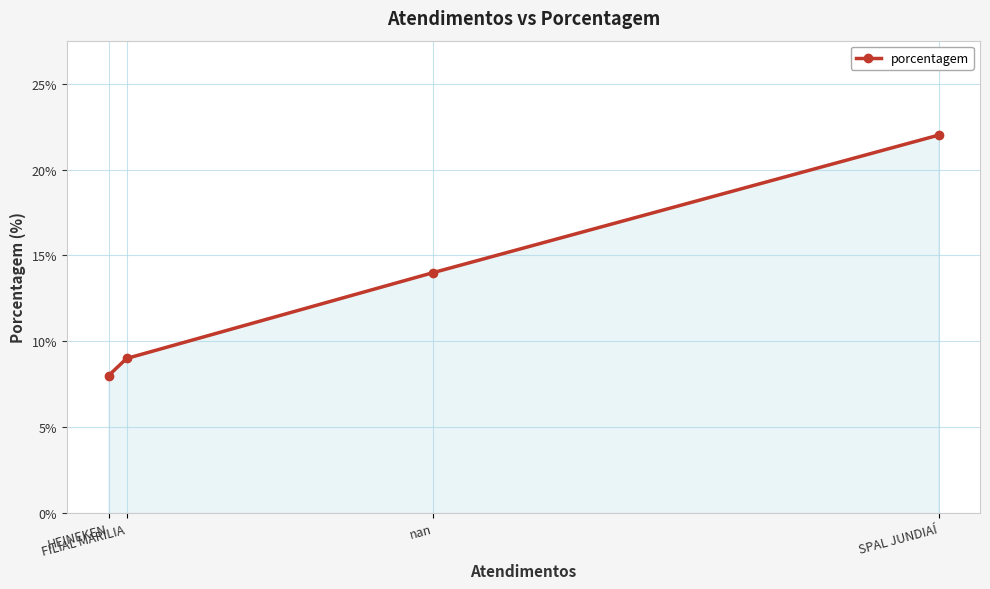

What is the change in value from FILIAL MARILIA to HEINEKEN?

-1